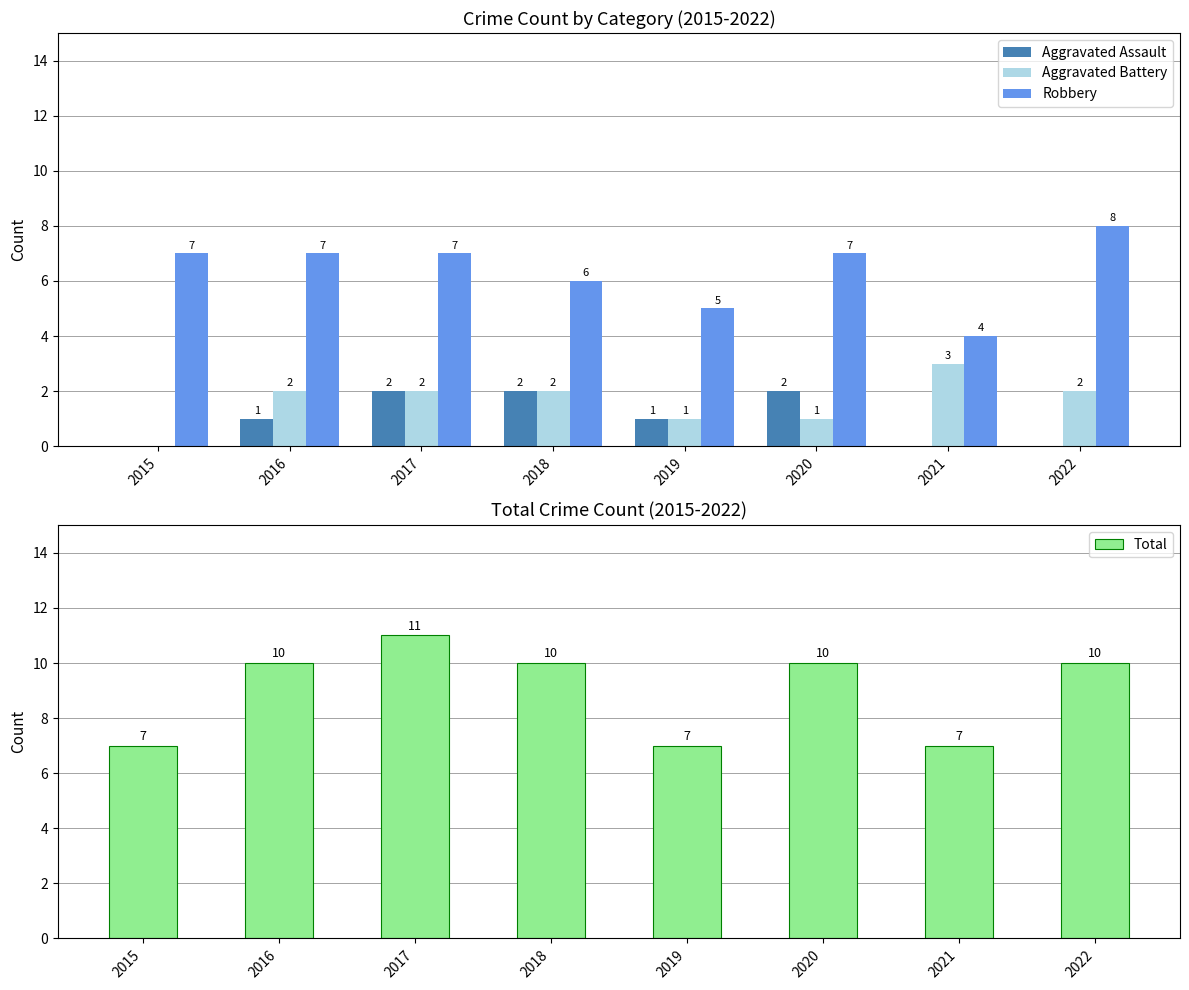

Reading left to right, what are all the values shown in this chart?

Aggravated Assault: 2015=0	2016=1	2017=2	2018=2	2019=1	2020=2	2021=0	2022=0
Aggravated Battery: 2015=0	2016=2	2017=2	2018=2	2019=1	2020=1	2021=3	2022=2
Robbery: 2015=7	2016=7	2017=7	2018=6	2019=5	2020=7	2021=4	2022=8
Total: 2015=7	2016=10	2017=11	2018=10	2019=7	2020=10	2021=7	2022=10